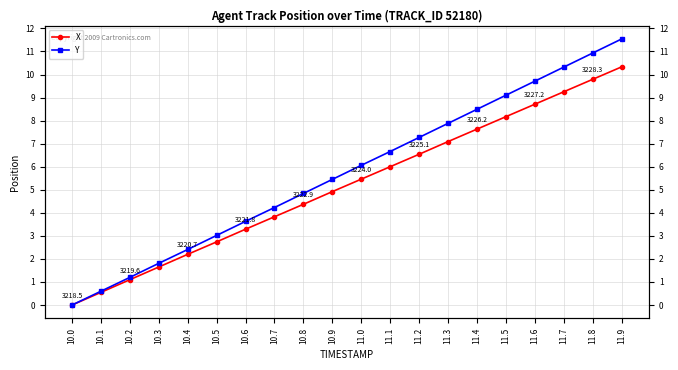

What is the total value across all series at 10.2?

2.3